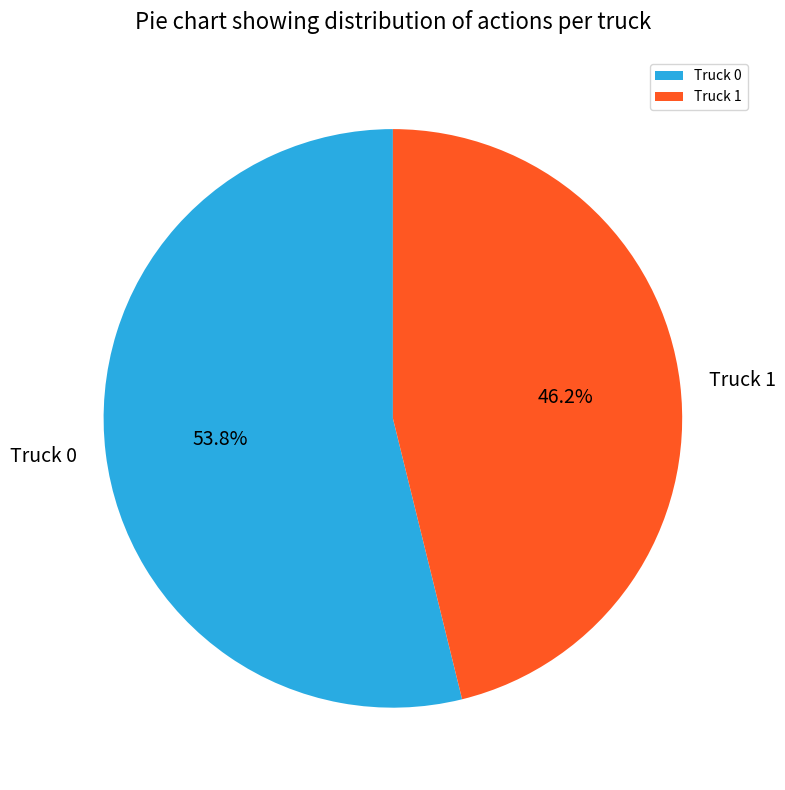

Does any single category account for the majority?

Yes